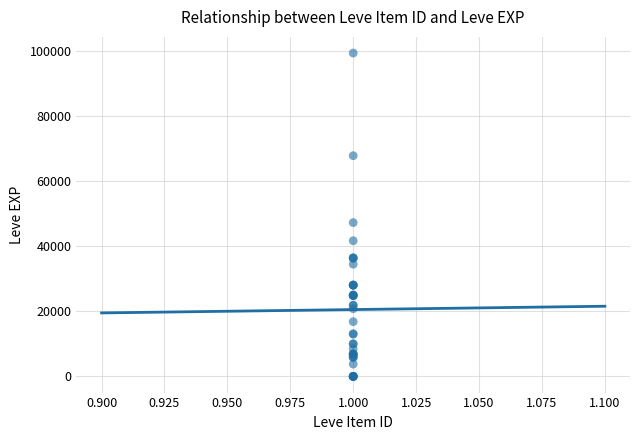

What Y value in the scatter plot is closest to 49610?

47200